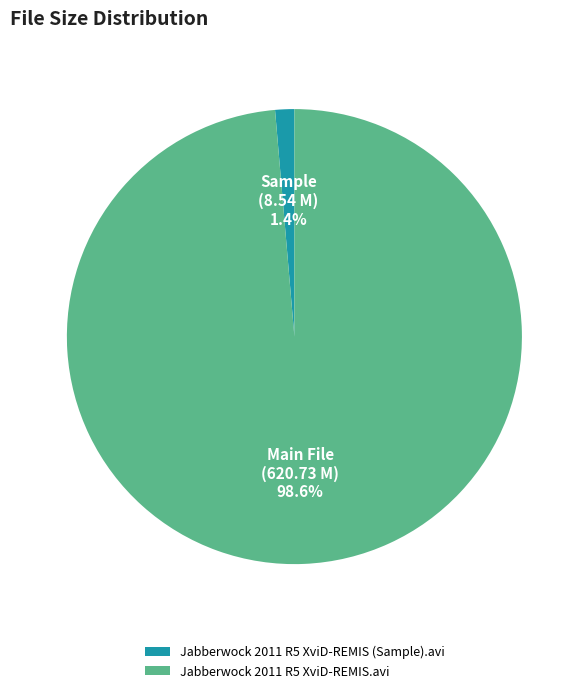

Is it true that Jabberwock 2011 R5 XviD-REMIS (Sample).avi is 7% of the pie?

False